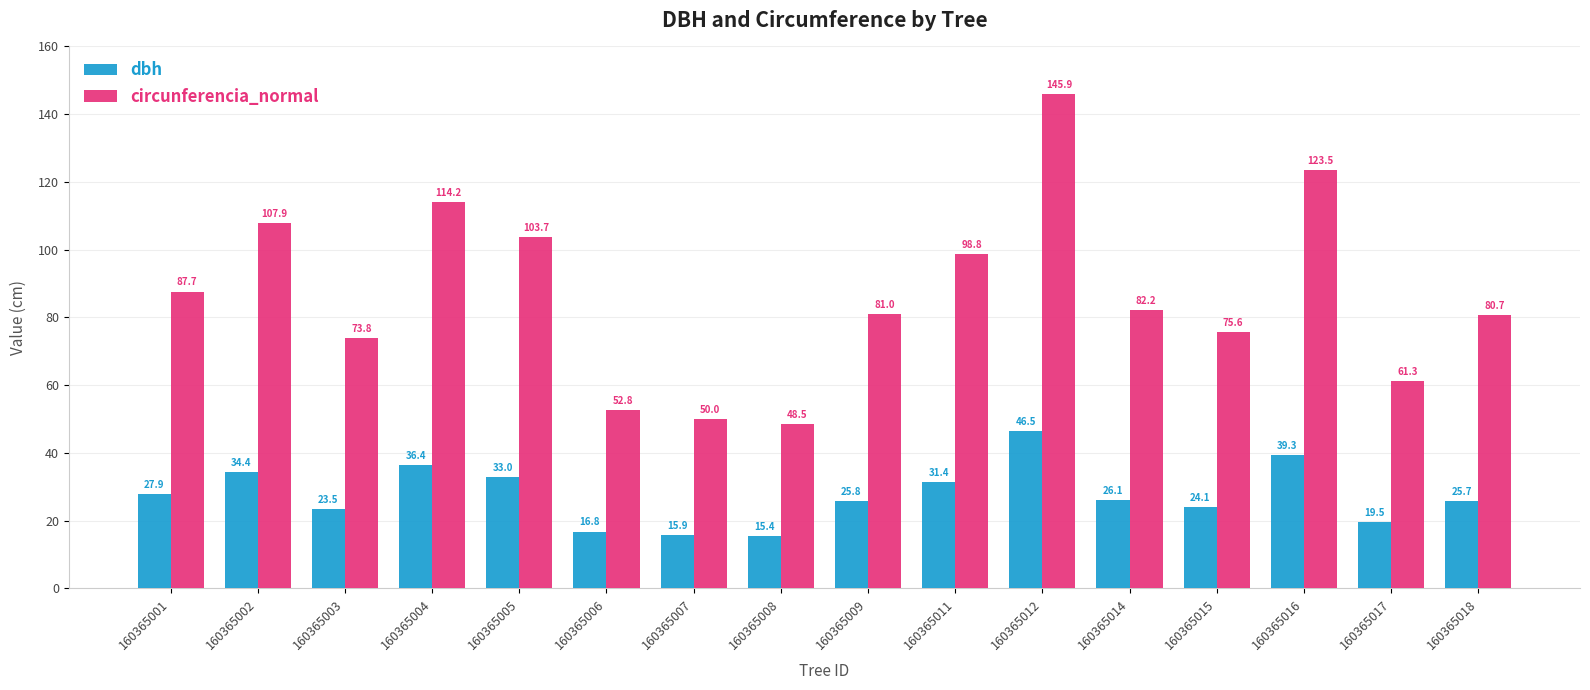

The value of circunferencia_normal at 160365004 is 114.2. True or false?

True